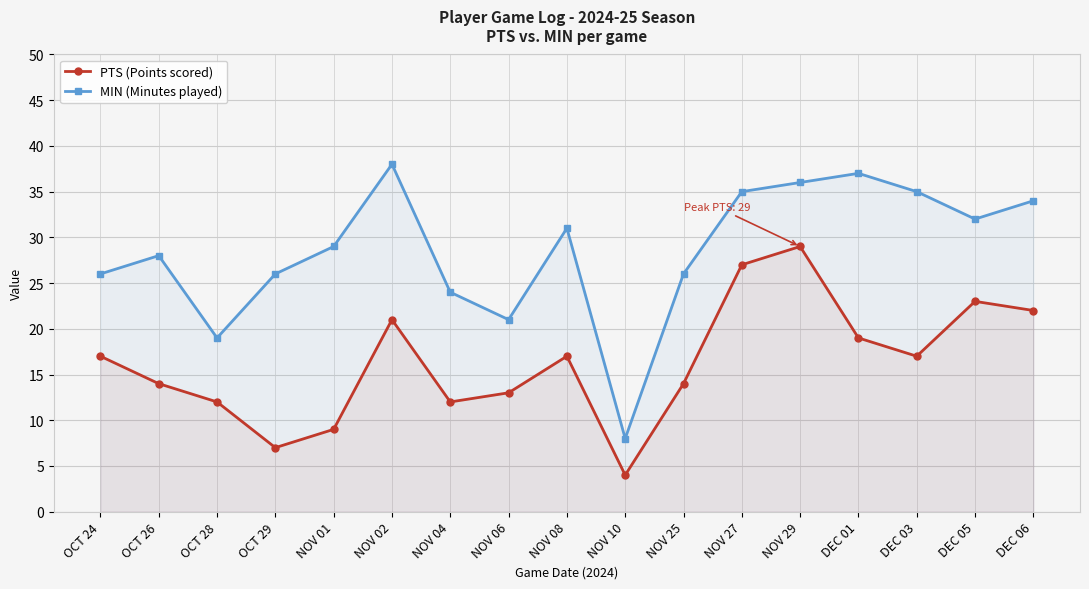

How many values in the PTS (Points scored) series exceed 17?

6